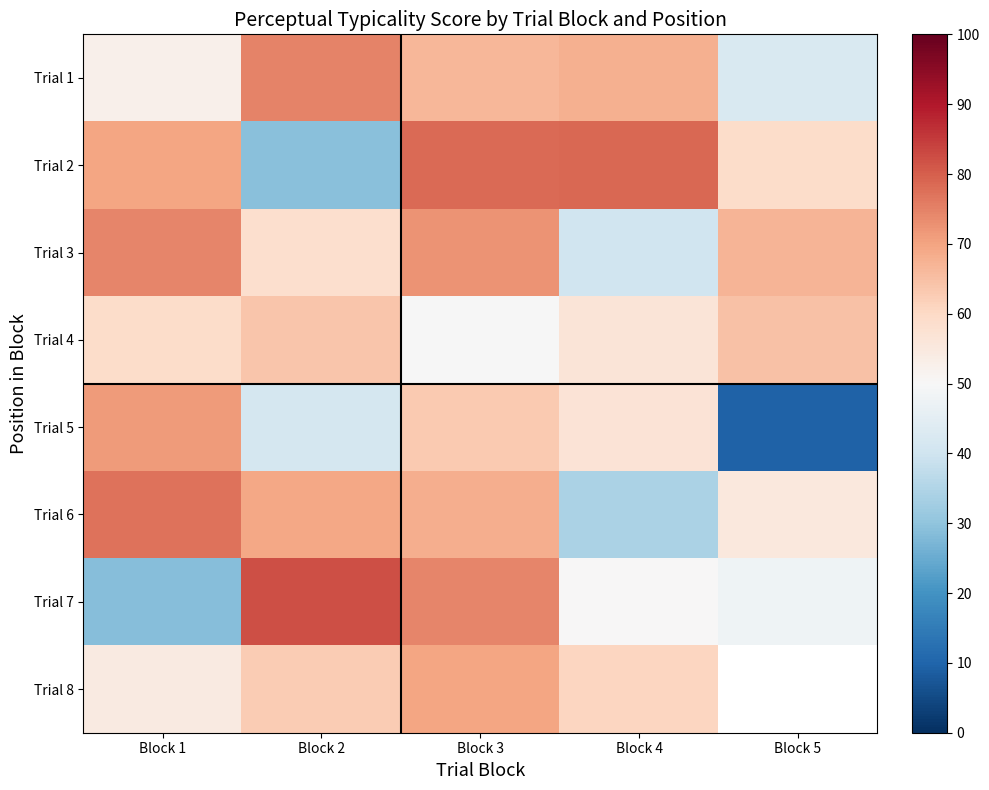

Which label corresponds to the smallest value in the chart?

Block 5